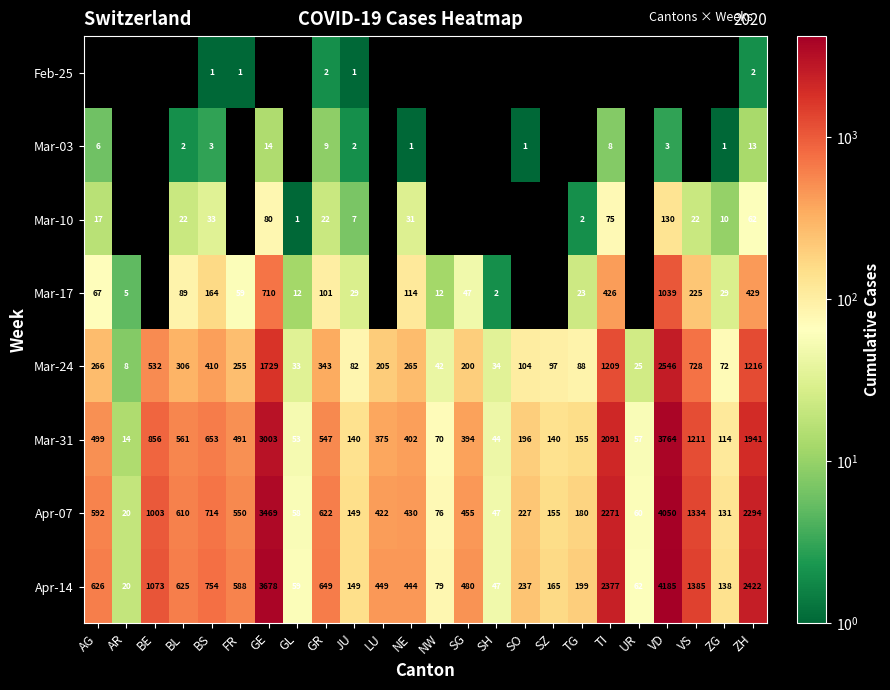

How many series are shown in this chart?

8